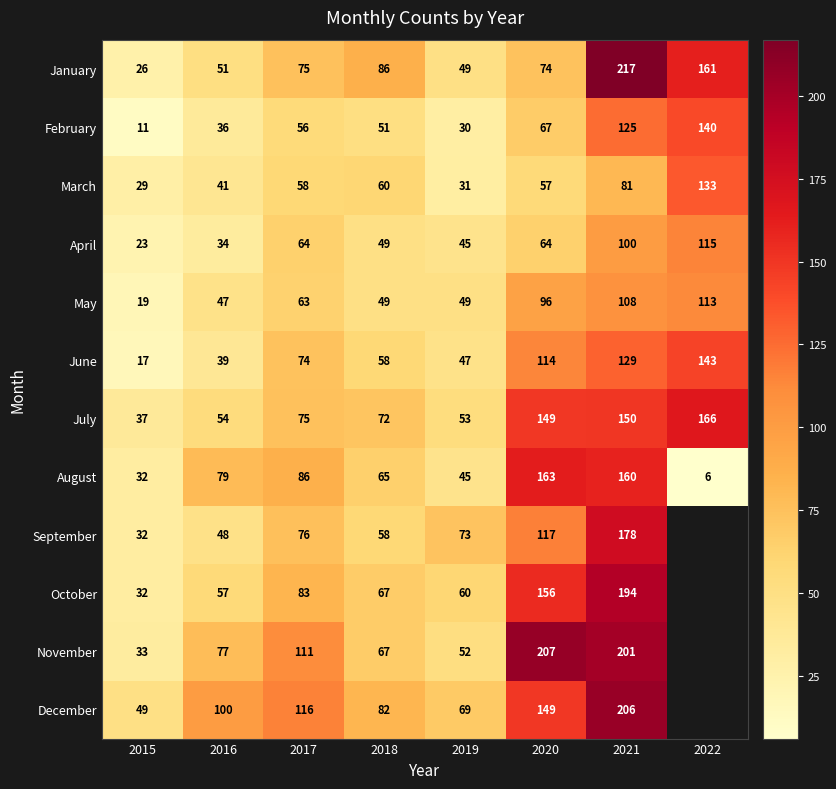

How many data points in June are less than 74?

4